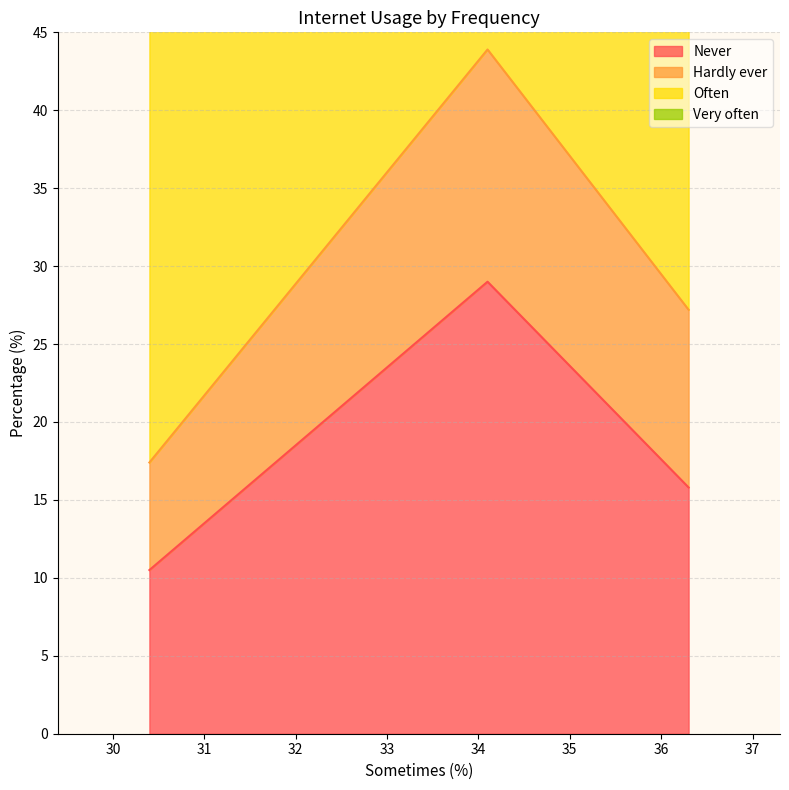

What is the minimum value for Never?

10.5